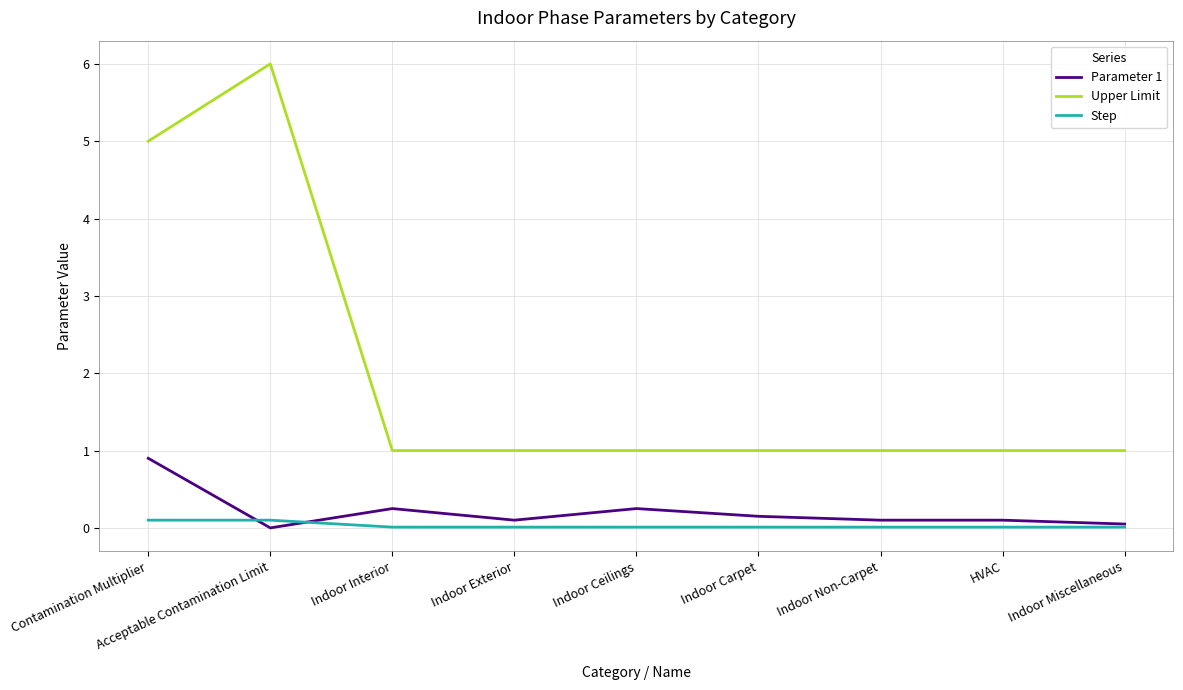

Which series has the widest spread of values?

Upper Limit